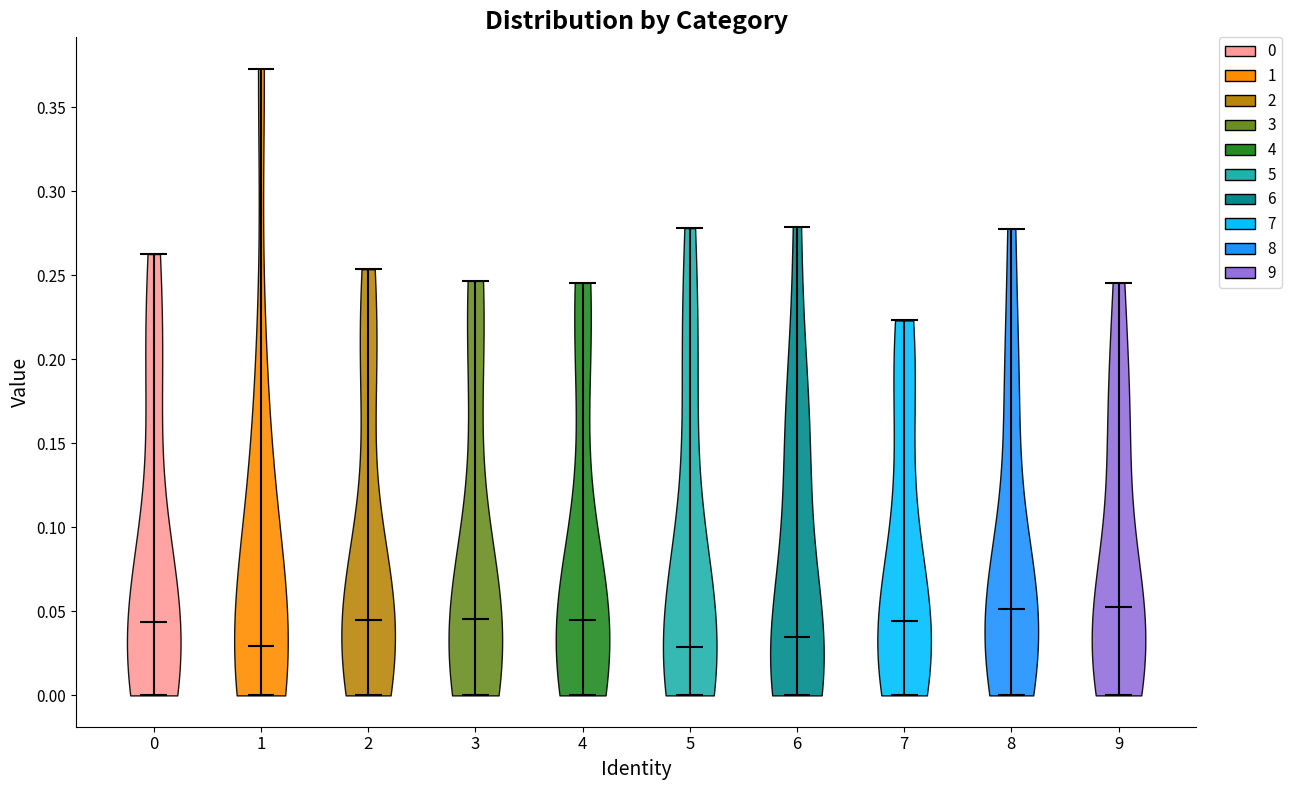

Where does the median line of the violin at x = 0 sit on the y-axis? The values are not printed on the chart, so give them approximately, as read against the axis.

0.045